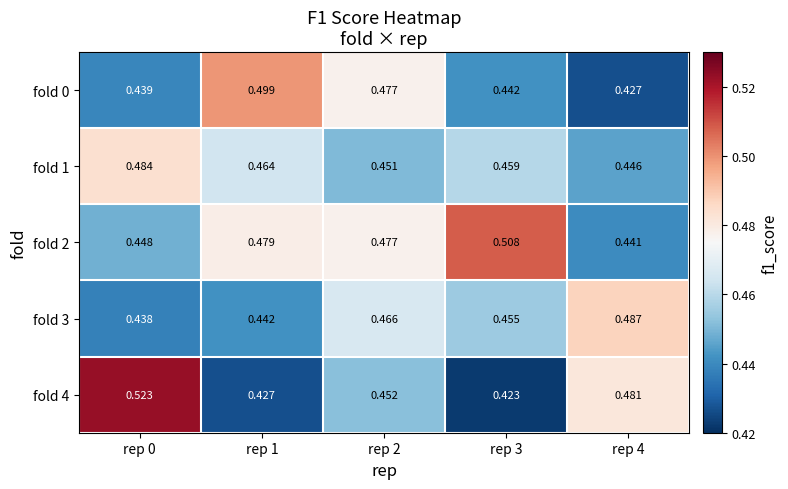

Is the value of fold 2 at rep 1 greater than the value of fold 3 at rep 3?

Yes